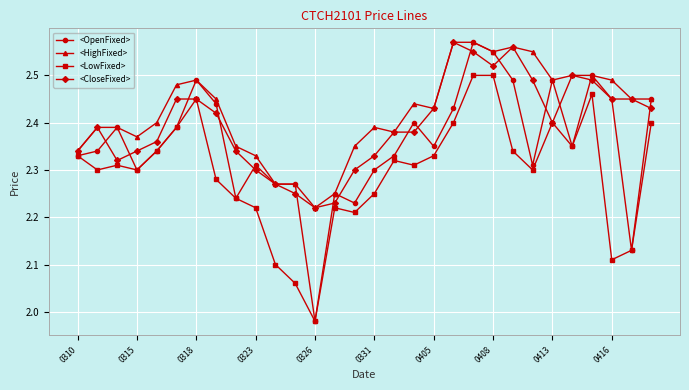

Rank the series by their average value, from highest to lowest.

<HighFixed>, <CloseFixed>, <OpenFixed>, <LowFixed>